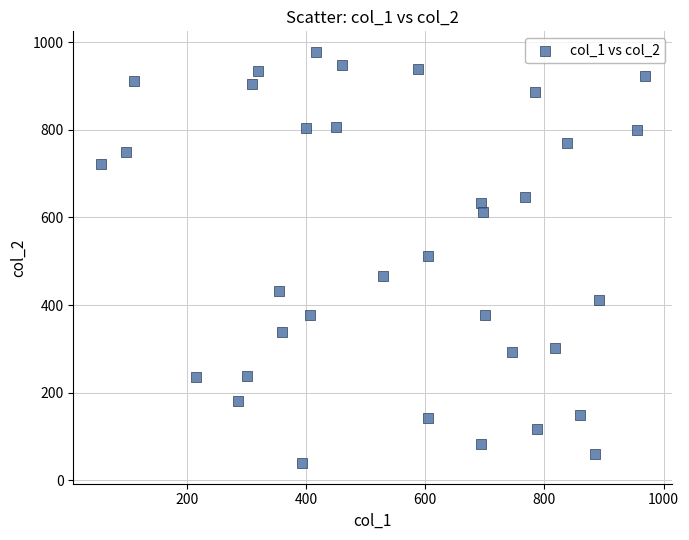

What is the range of X values (max minus min)?

914